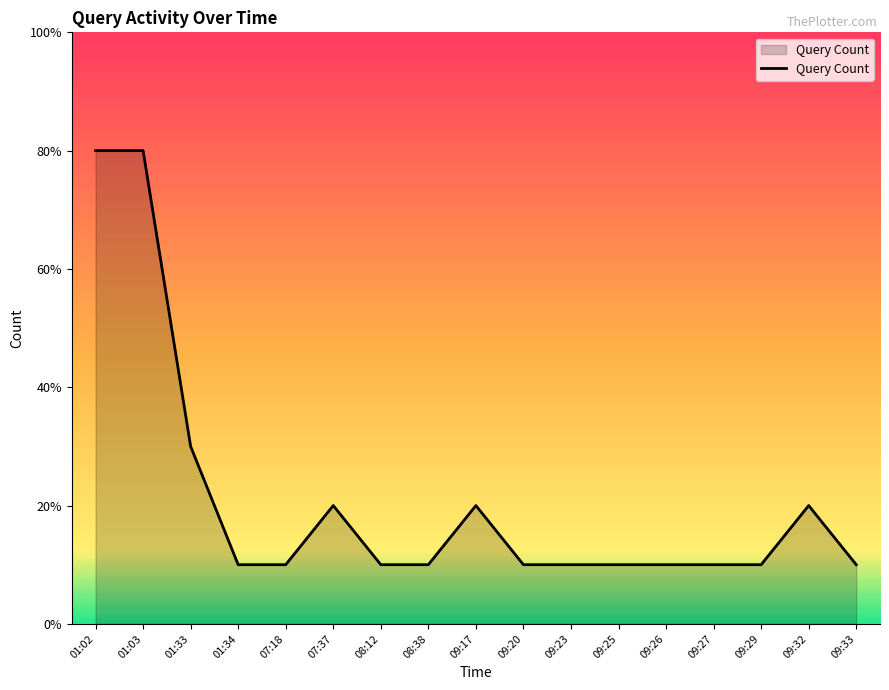

At which label is the value closest to 4?

01:33